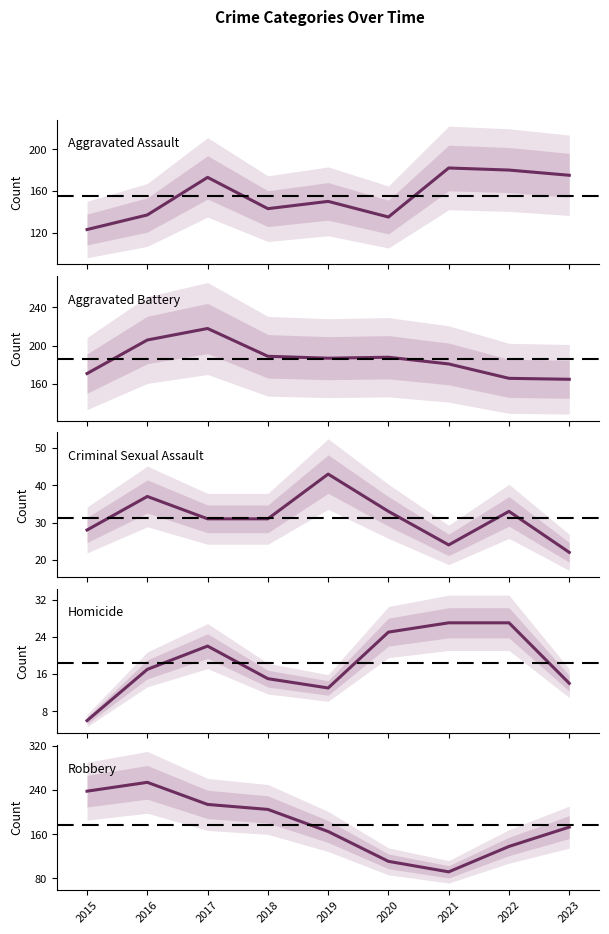

How many times do Criminal Sexual Assault and Homicide cross each other?

2